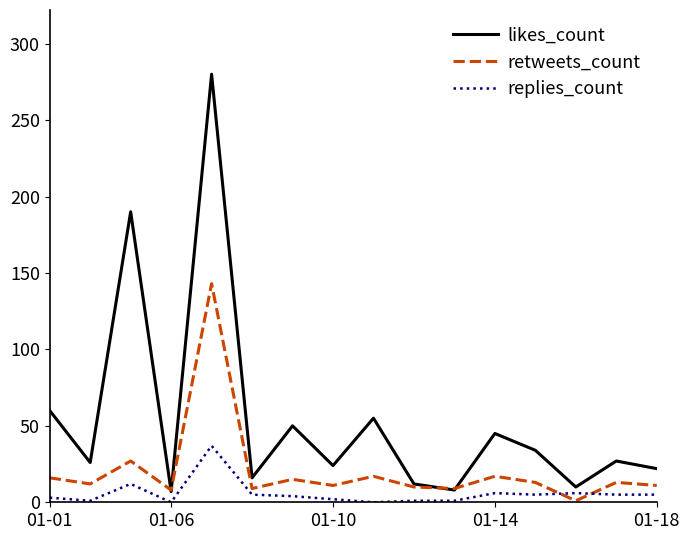

What is the maximum value for replies_count?

37